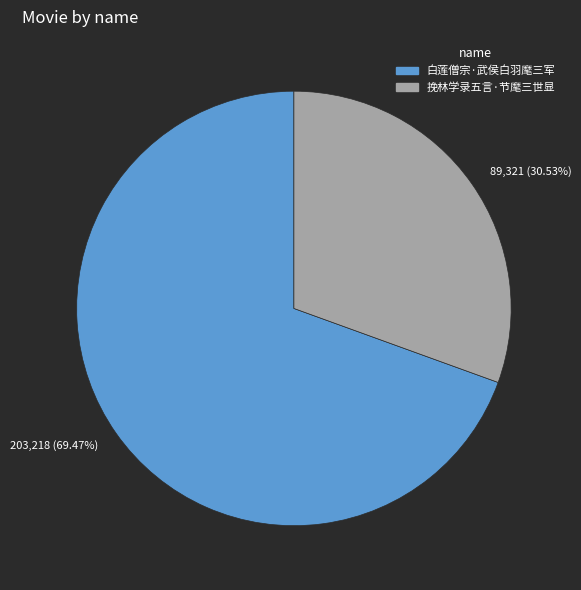

To the nearest percent, what is the difference between the largest and smallest slice percentages?

39%